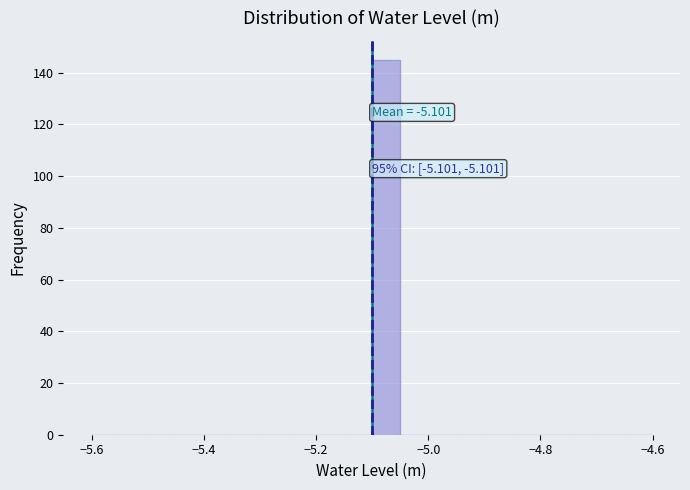

Around what value on the x-axis is the tallest bar? Give the approximate position of its centre, as read against the axis.

-5.08